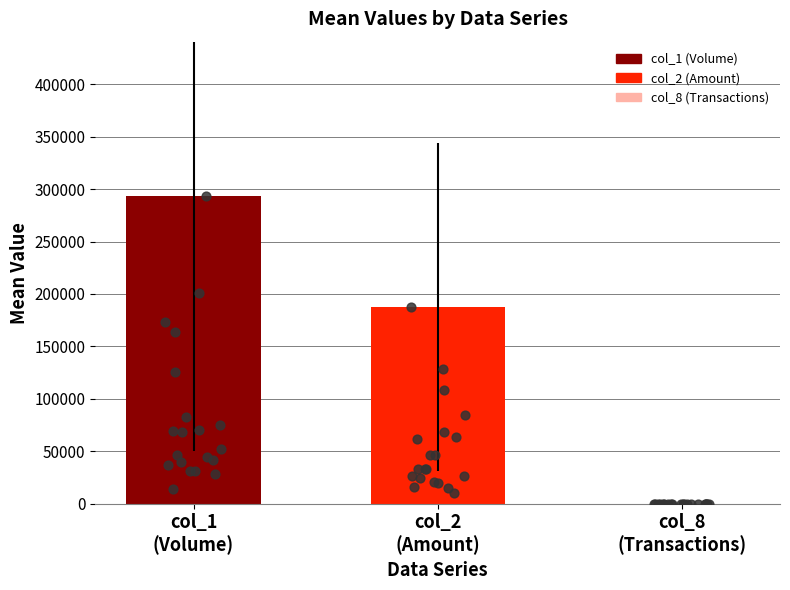

Which series has the largest Y range (max minus min)?

col_1 (Volume)